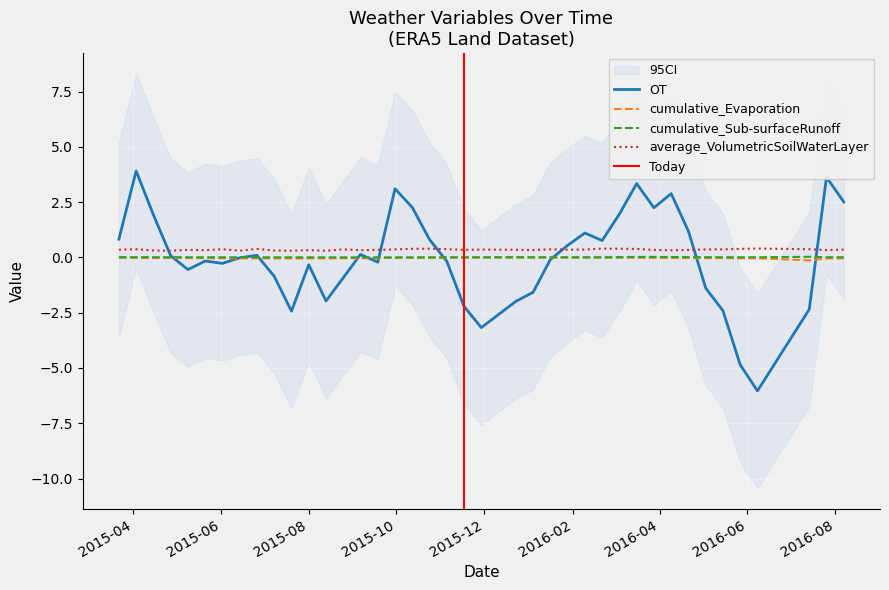

Reading right to left, list all the values displayed in this chart.

cumulative_Evaporation: -0.0	-0.0	-0.1	-0.0	-0.0	-0.0	-0.0	-0.0	-0.0	-0.0	-0.0	-0.0	-0.0	-0.0	-0.0	-0.0	-0.0	-0.0	-0.0	-0.0	-0.0	-0.0	-0.0	-0.0	-0.0	-0.0	-0.0	-0.0	-0.0	-0.0	-0.0	-0.0	-0.0	-0.0	-0.0	-0.0	-0.0	-0.0	-0.0	-0.0
cumulative_Sub-surfaceRunoff: 0.0	0.0	0.0	0.0	0.0	0.0	0.0	0.0	0.0	0.0	0.0	0.0	0.0	0.0	0.0	0.0	0.0	0.0	0.0	0.0	0.0	0.0	0.0	0.0	0.0	0.0	0.0	0.0	0.0	0.0	0.0	0.0	0.0	0.0	0.0	0.0	0.0	0.0	0.0	0.0
average_VolumetricSoilWaterLayer: 0.4	0.3	0.4	0.4	0.4	0.4	0.4	0.3	0.3	0.3	0.4	0.4	0.4	0.4	0.3	0.4	0.3	0.3	0.4	0.3	0.4	0.4	0.4	0.4	0.3	0.3	0.4	0.3	0.3	0.3	0.3	0.4	0.3	0.4	0.3	0.3	0.3	0.3	0.4	0.3
OT: 2.5	3.6	-2.4	-6.0	-4.9	-2.4	-1.4	1.2	2.9	2.2	3.3	2.0	0.8	1.1	0.5	-0.1	-1.6	-2.0	-3.2	-2.2	-0.2	0.8	2.3	3.1	-0.2	0.1	-0.9	-2.0	-0.3	-2.4	-0.9	0.1	-0.0	-0.3	-0.2	-0.6	0.1	1.9	3.9	0.8